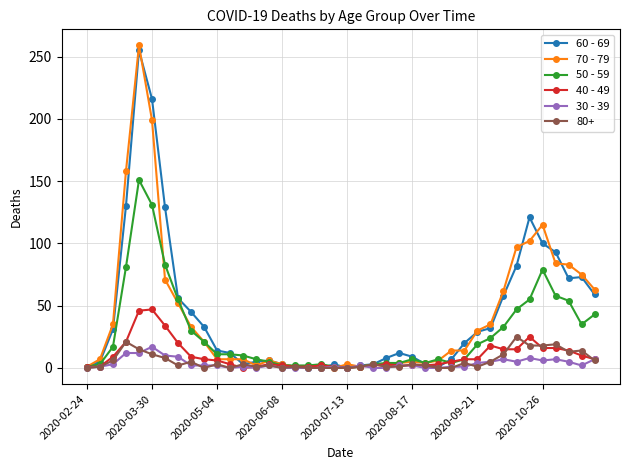

How many lines are shown in the chart?

6